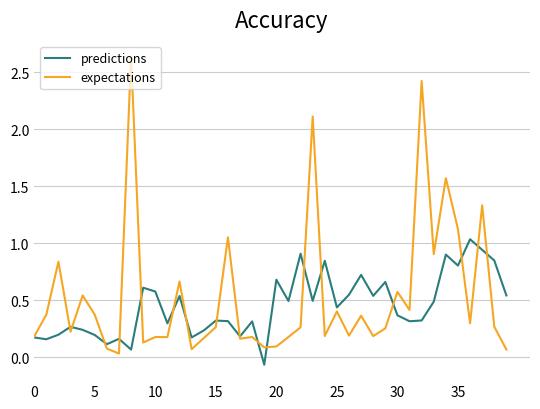

Which series has the largest range (max minus min)?

expectations